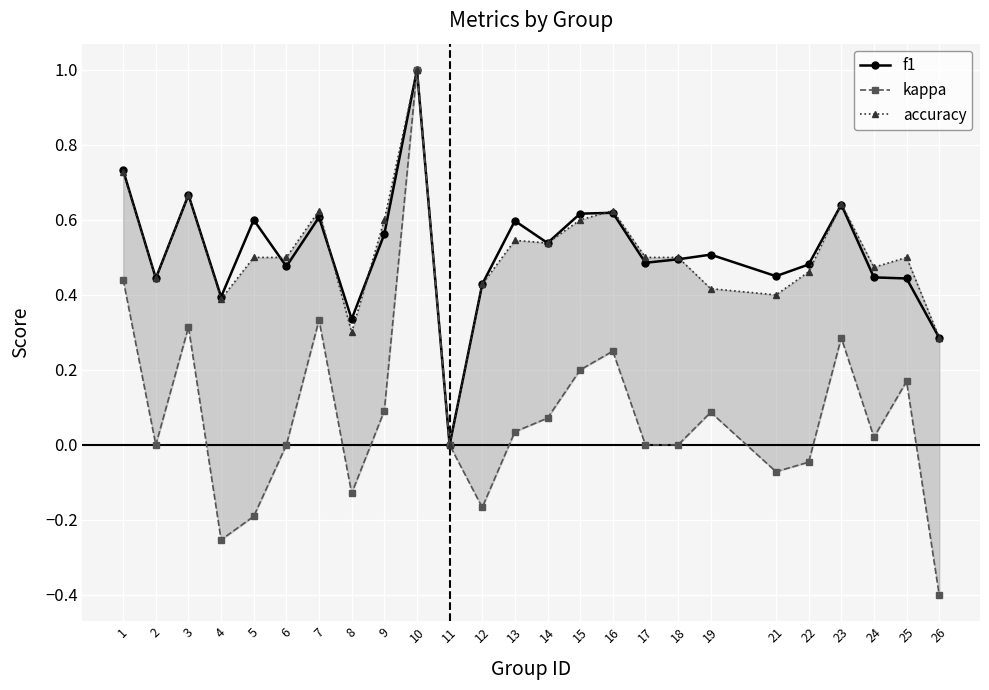

What is the total value across all series at 22?

0.9